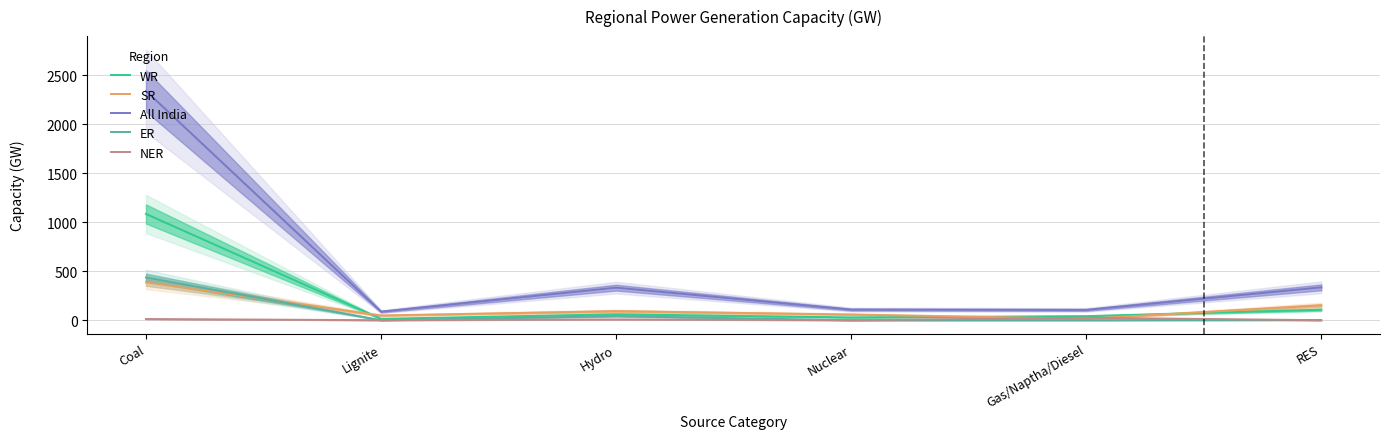

After their last crossing, which series has the higher values: SR or ER?

SR